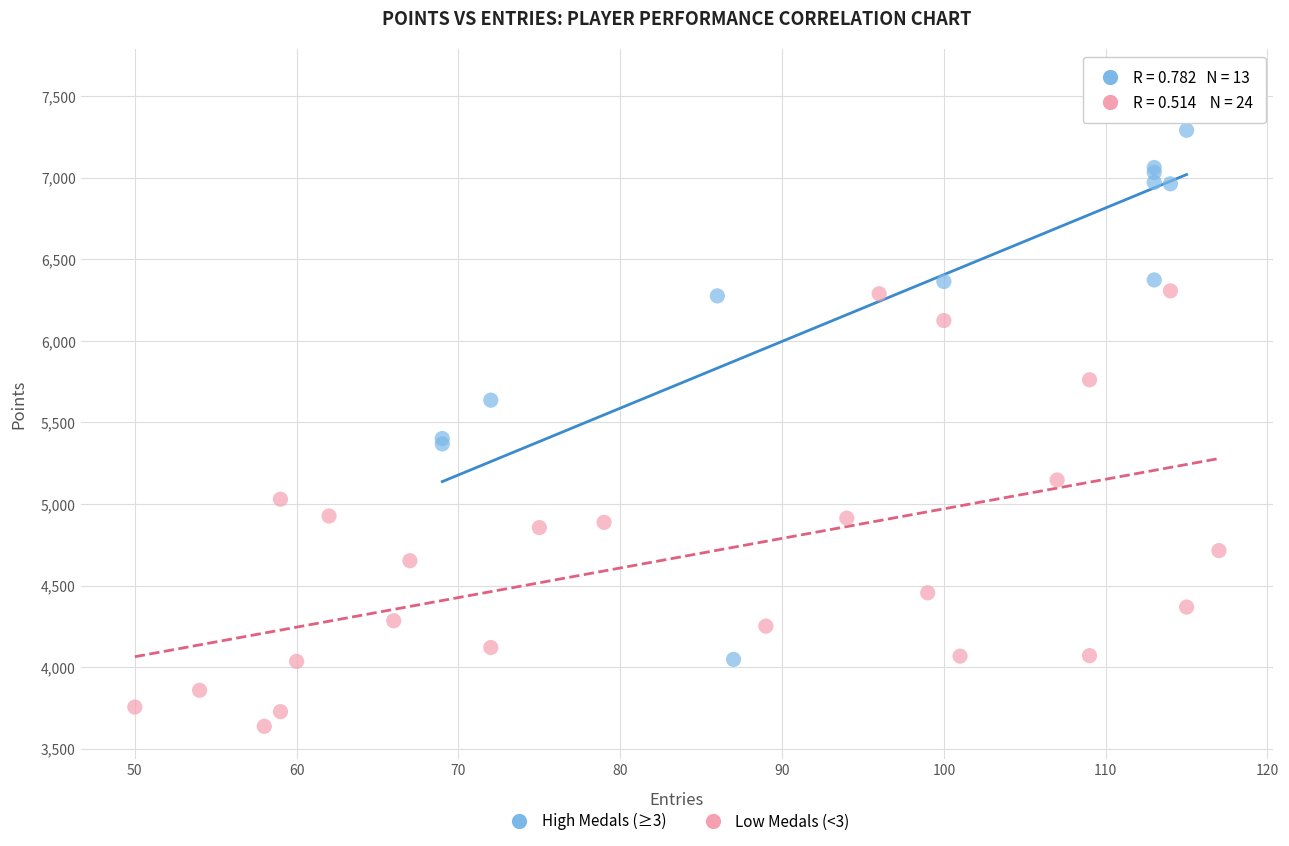

Which series reaches the maximum Y coordinate?

High Medals (≥3)